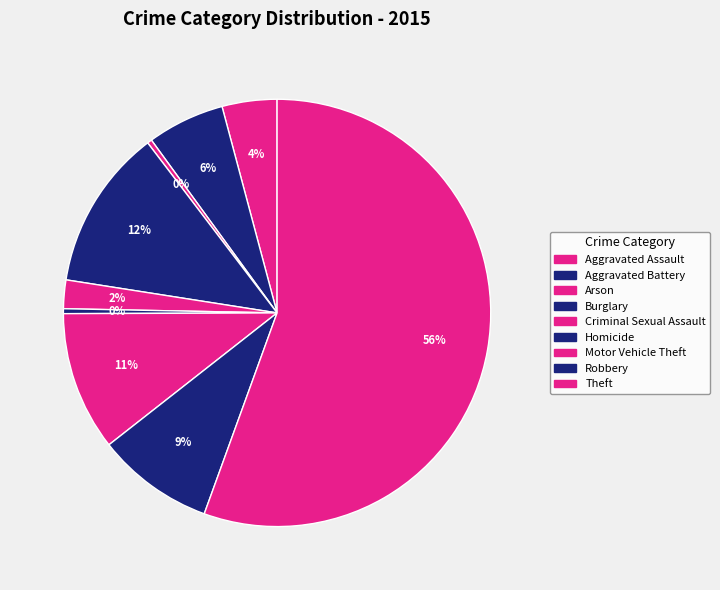

Which slice represents more than half of the pie?

Theft